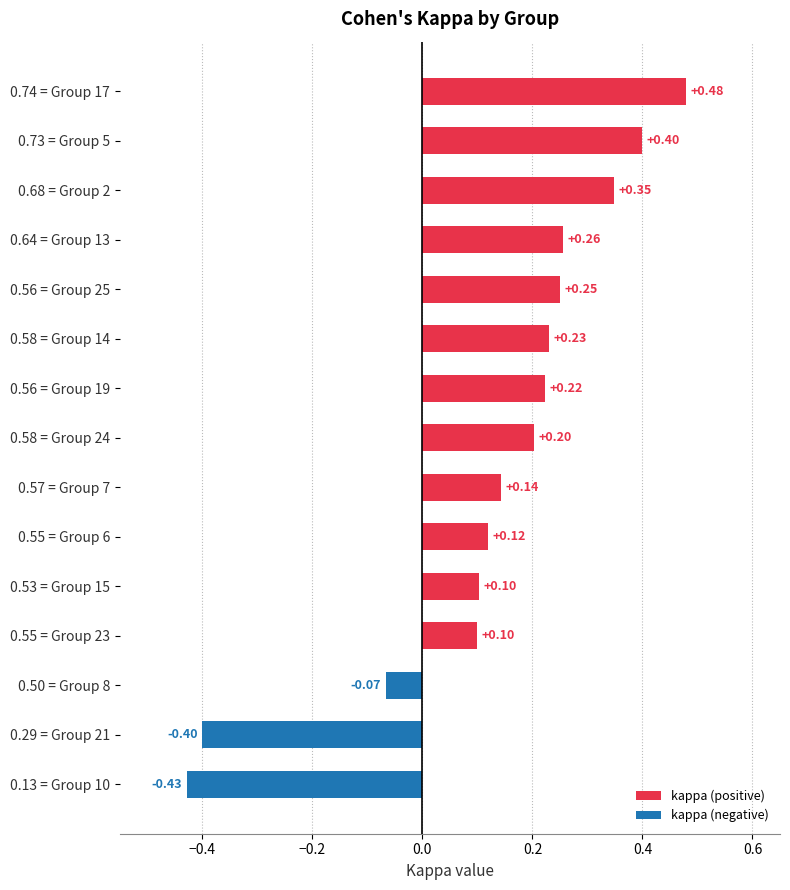

What is the change in value from 0.53 = Group 15 to 0.58 = Group 24?

+0.1